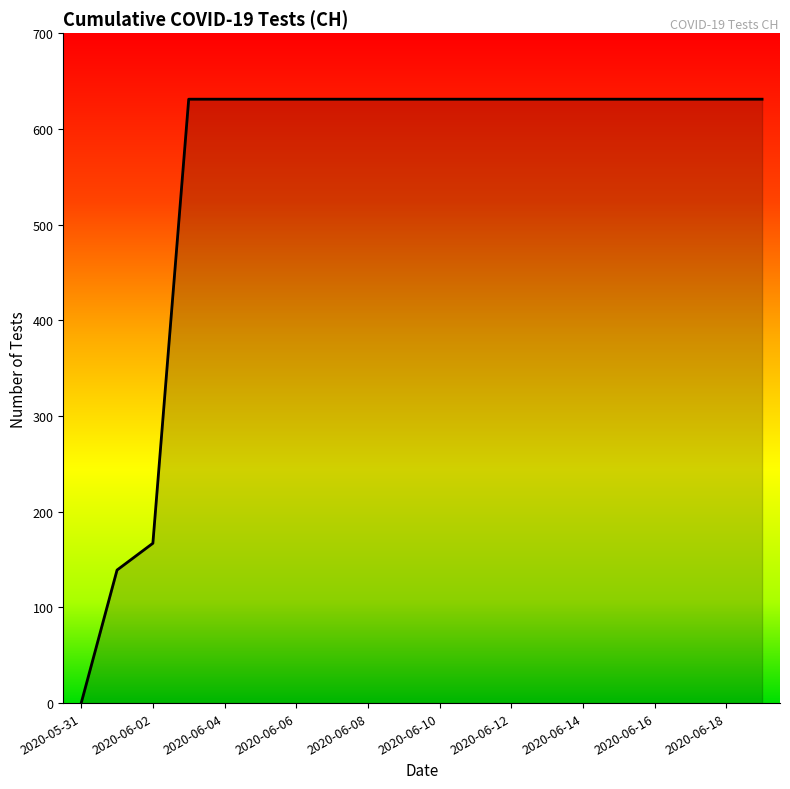

What is the greatest value displayed?

631